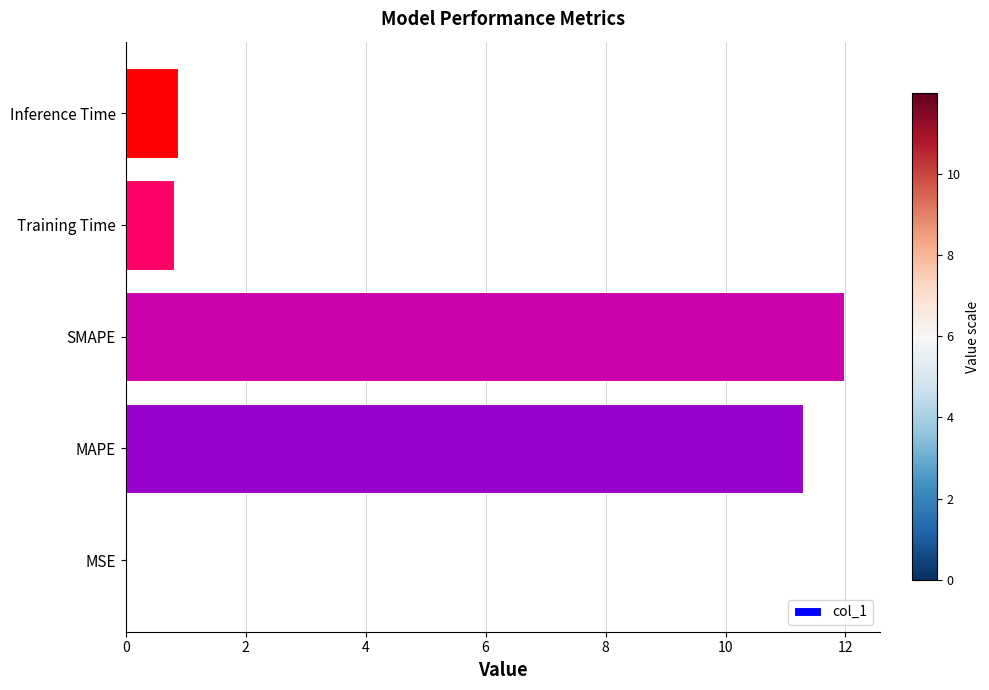

Does the chart contain stacked bars?

No